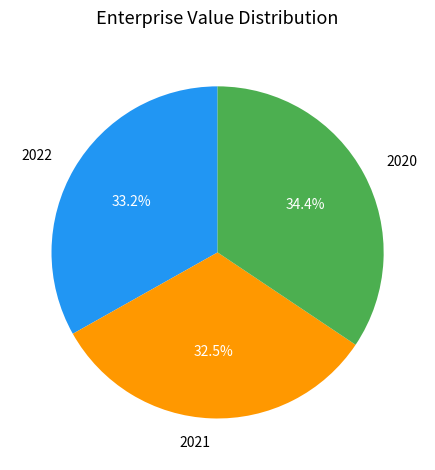

What percentage is the 2022 slice, to the nearest percent?

33%